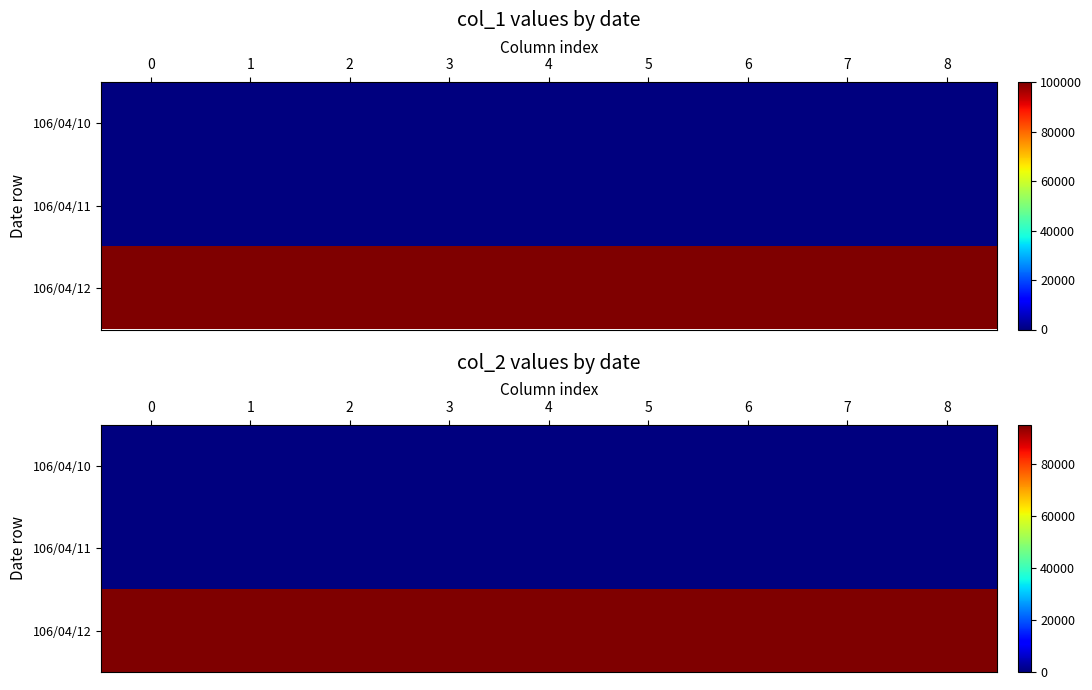

Which series has the largest total across all categories?

106/04/12